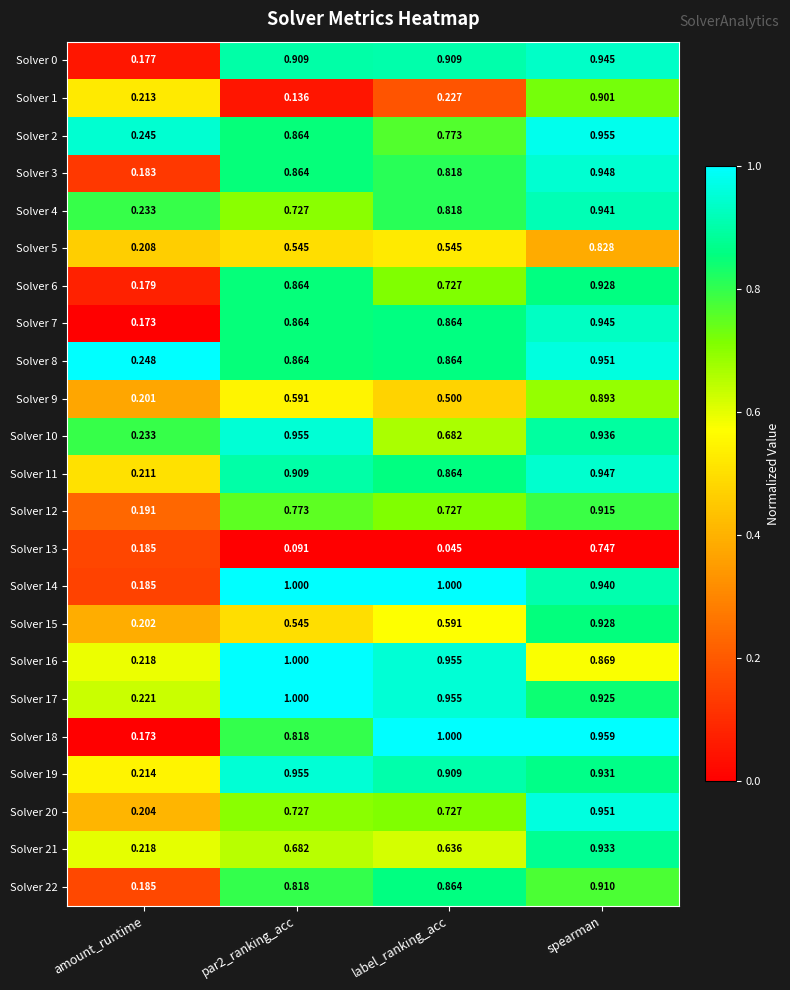

Which category has the lowest value across all series?

label_ranking_acc